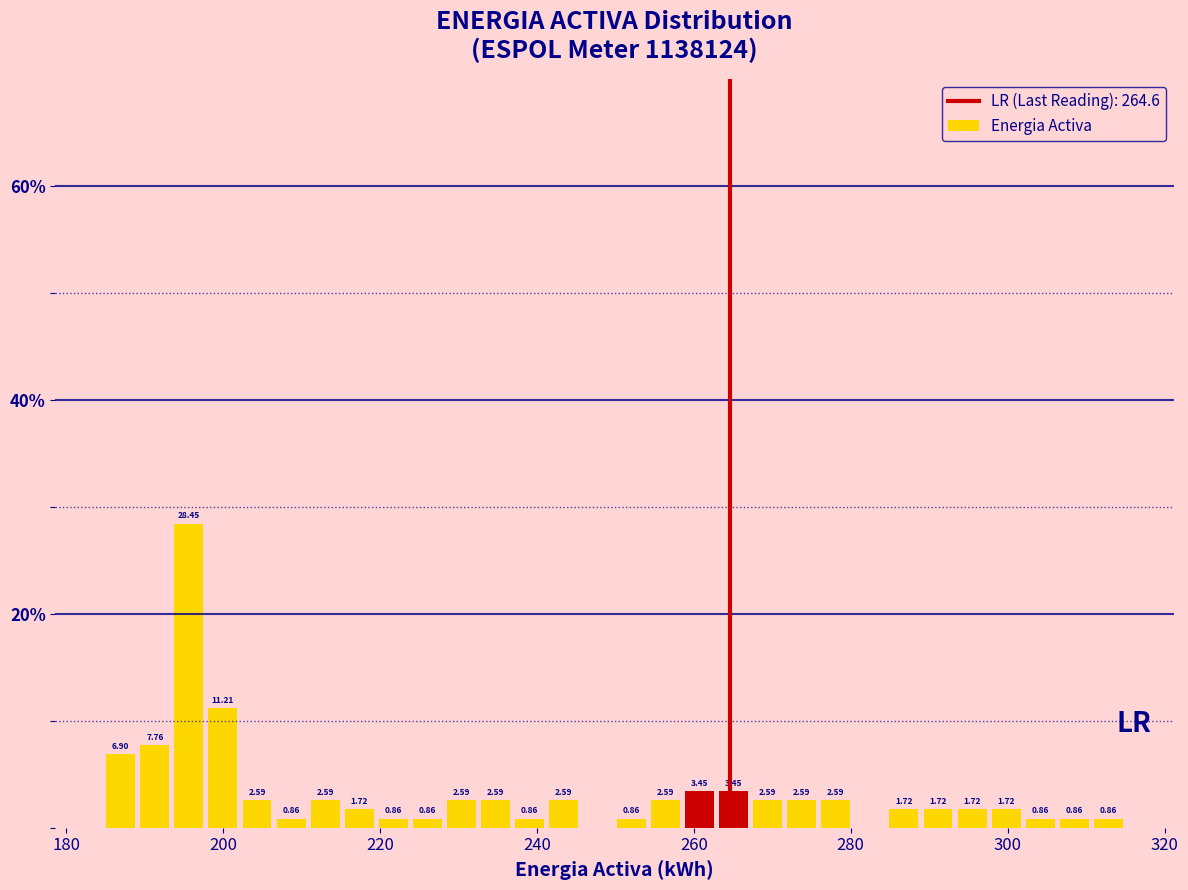

Read against the x-axis, roughly where is the centre of the tallest bar?

196